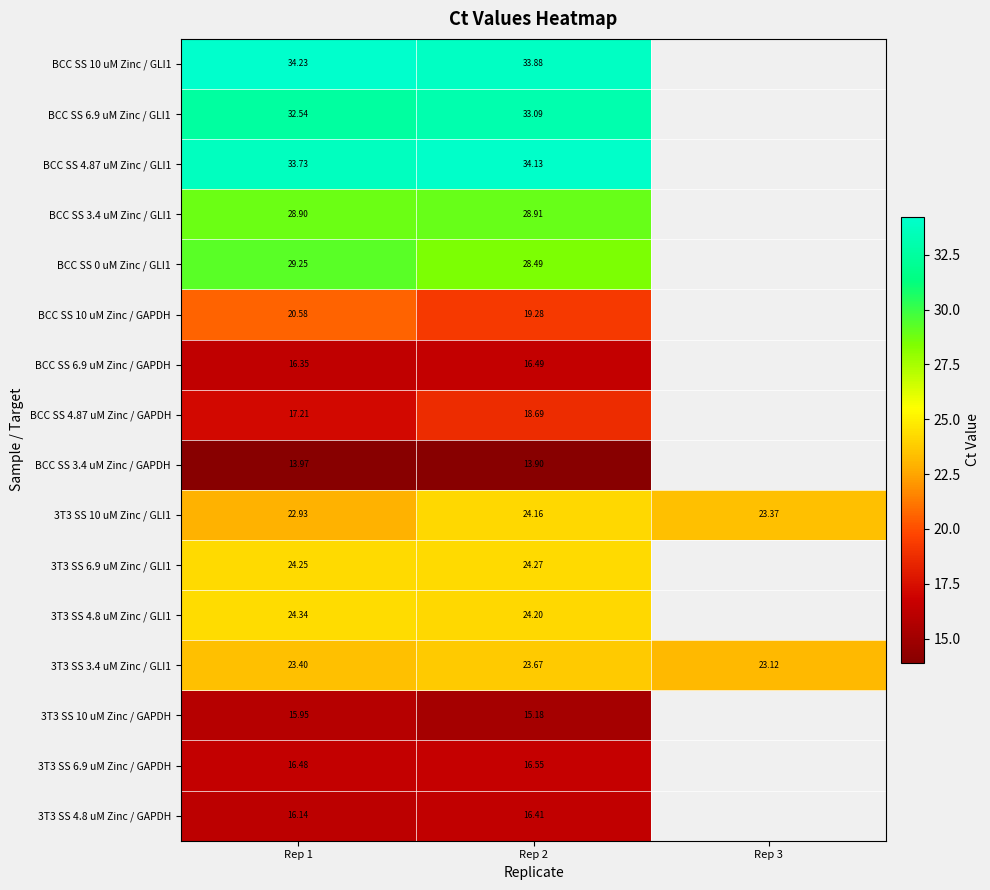

At Rep 2, list the series in order from smallest to largest.

BCC SS 3.4 uM Zinc / GAPDH, 3T3 SS 10 uM Zinc / GAPDH, 3T3 SS 4.8 uM Zinc / GAPDH, BCC SS 6.9 uM Zinc / GAPDH, 3T3 SS 6.9 uM Zinc / GAPDH, BCC SS 4.87 uM Zinc / GAPDH, BCC SS 10 uM Zinc / GAPDH, 3T3 SS 3.4 uM Zinc / GLI1, 3T3 SS 10 uM Zinc / GLI1, 3T3 SS 4.8 uM Zinc / GLI1, 3T3 SS 6.9 uM Zinc / GLI1, BCC SS 0 uM Zinc / GLI1, BCC SS 3.4 uM Zinc / GLI1, BCC SS 6.9 uM Zinc / GLI1, BCC SS 10 uM Zinc / GLI1, BCC SS 4.87 uM Zinc / GLI1